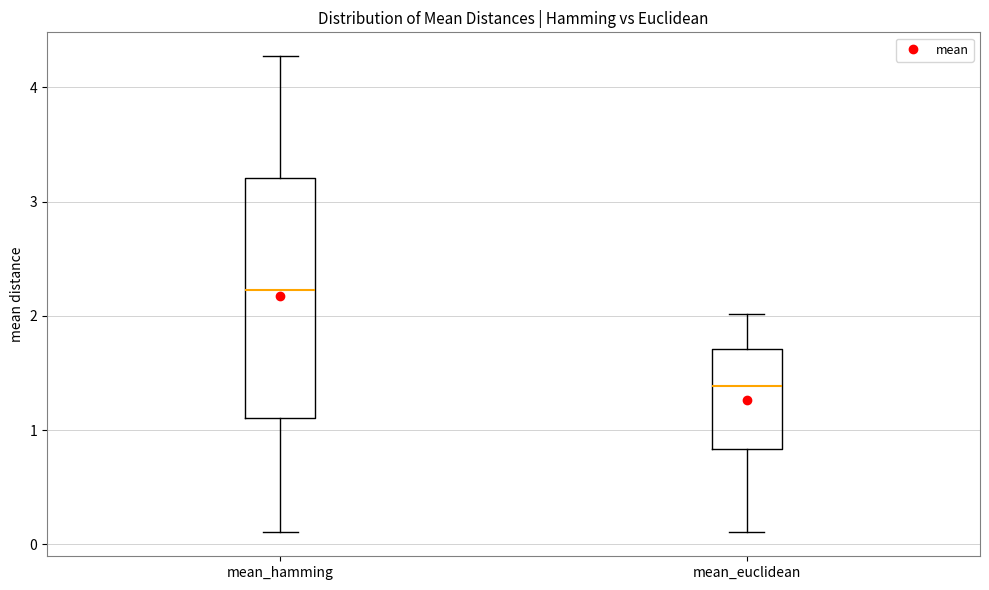

Where is the upper edge of the box for mean_euclidean on the y-axis? The values are not printed on the chart, so give them approximately, as read against the axis.

1.7